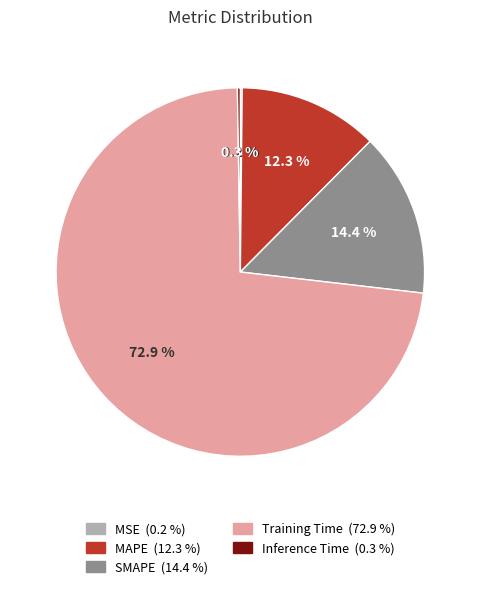

What is the total percentage of SMAPE and MAPE?

26.7%